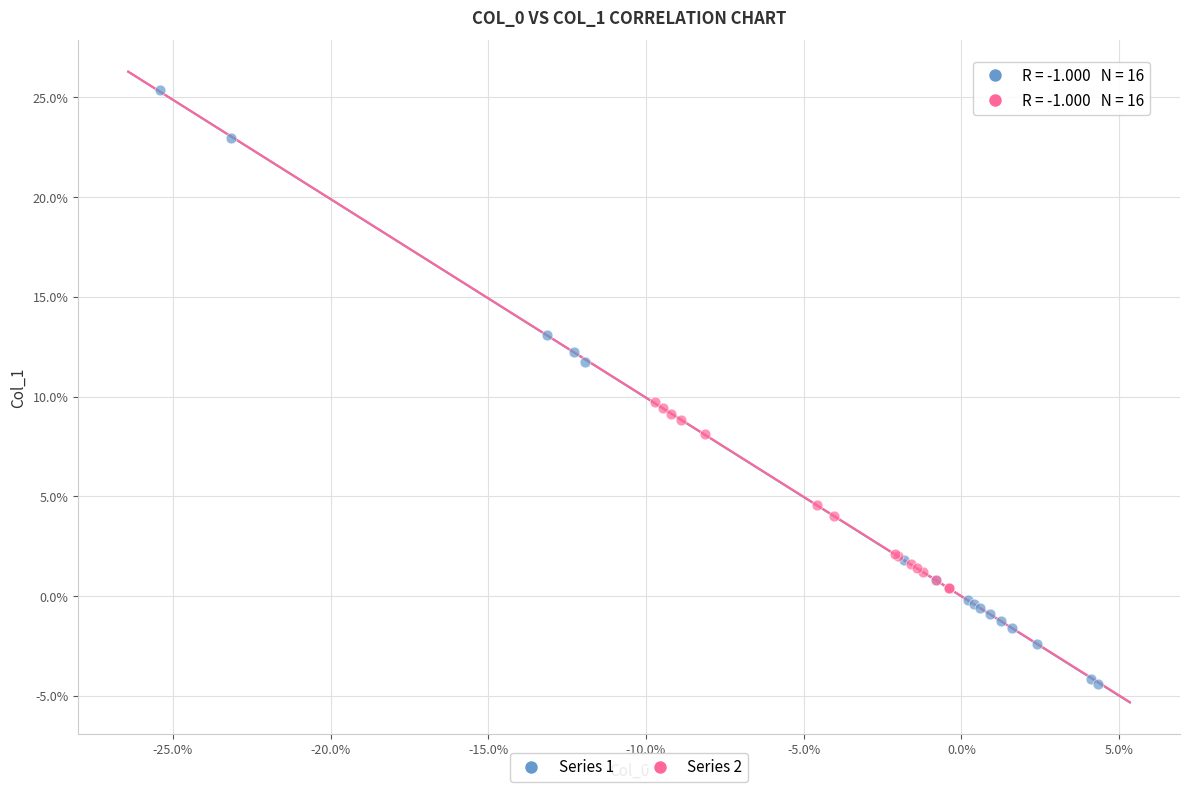

What are all the series names shown in the legend?

Series 1, Series 2